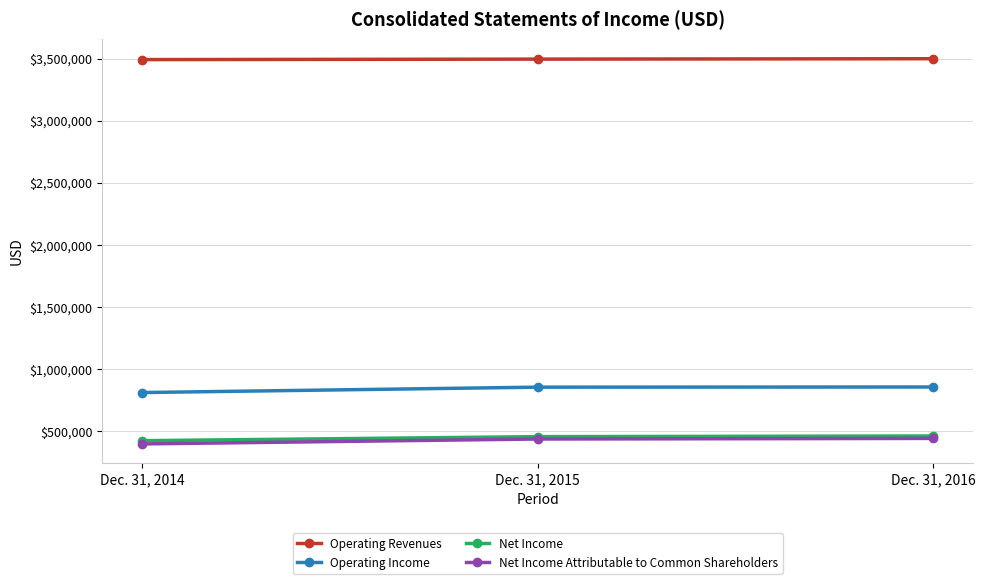

List the labels in order of Operating Revenues value, largest first.

Dec. 31, 2016, Dec. 31, 2015, Dec. 31, 2014